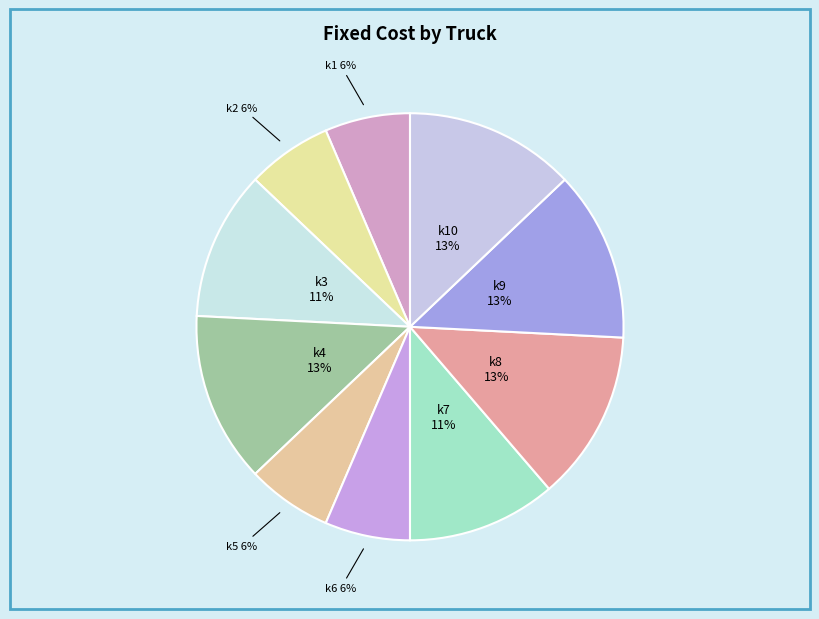

Does any single category account for the majority?

No